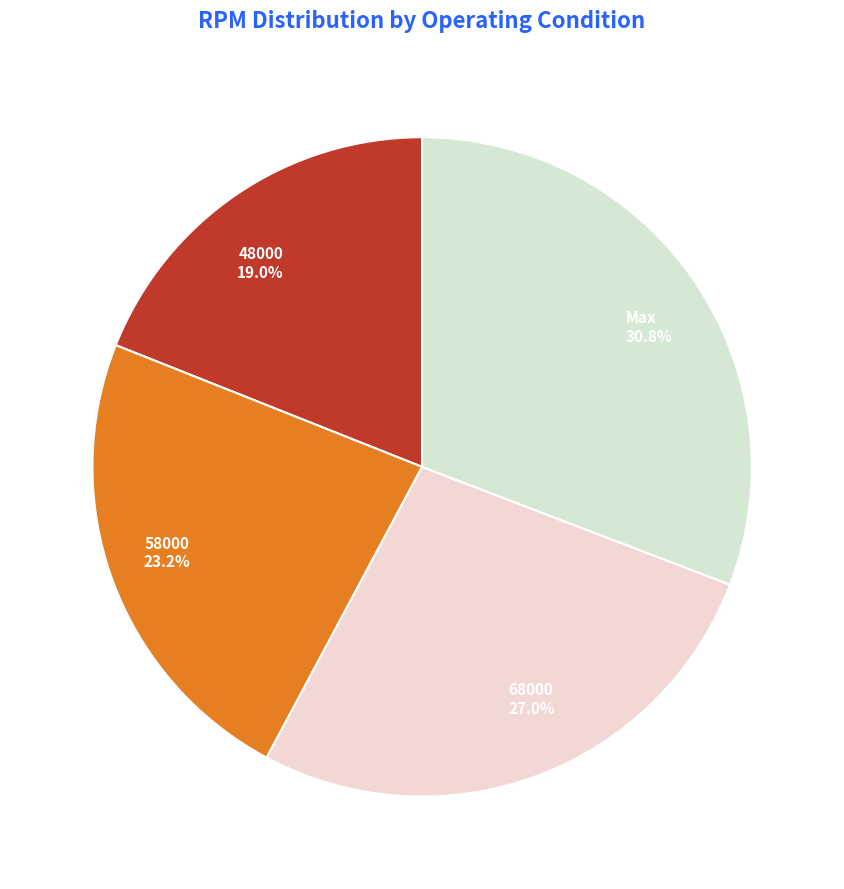

Does 58000 account for over 50% of the chart?

No